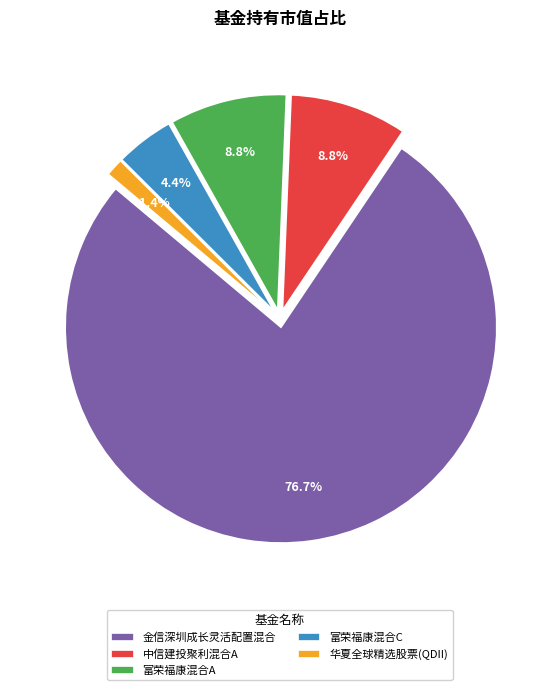

True or false: 金信深圳成长灵活配置混合 accounts for 63% of the total.

False